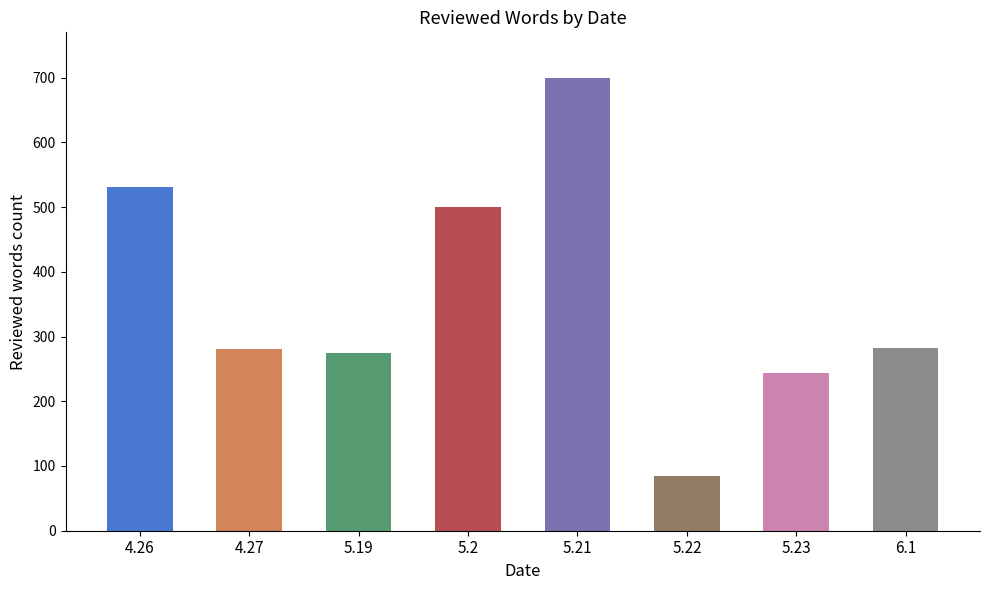

What is the maximum value shown in the chart?

700